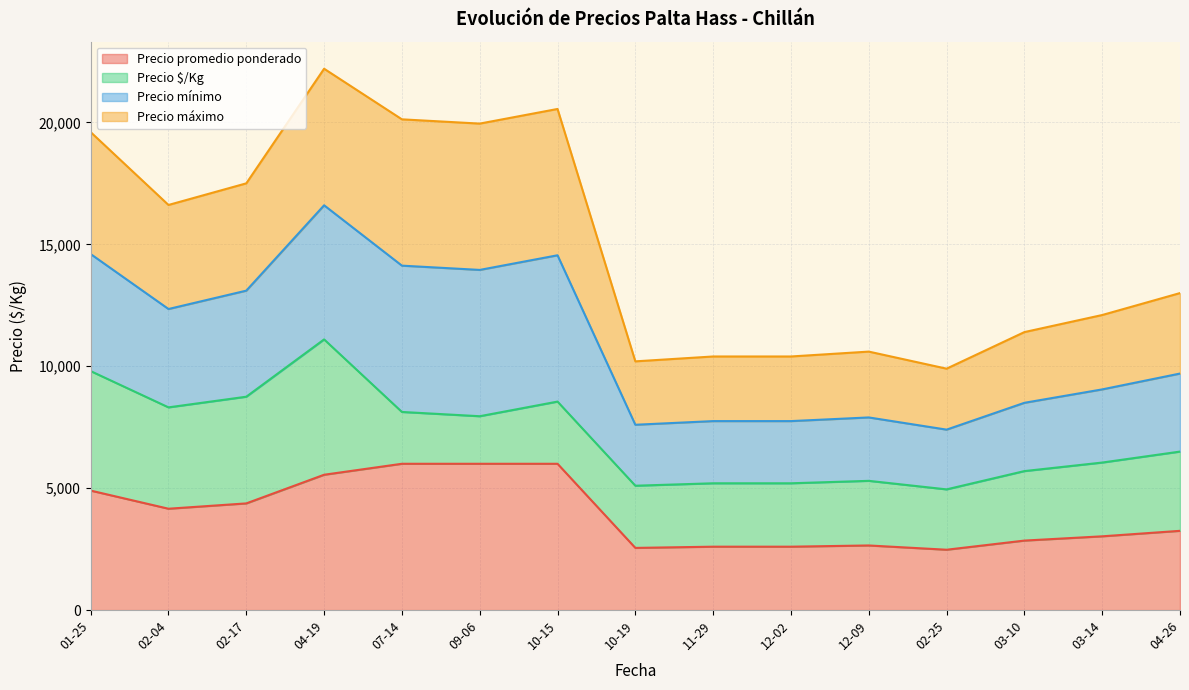

Is it true that Precio mínimo equals 31622 at 2022-07-20?

False